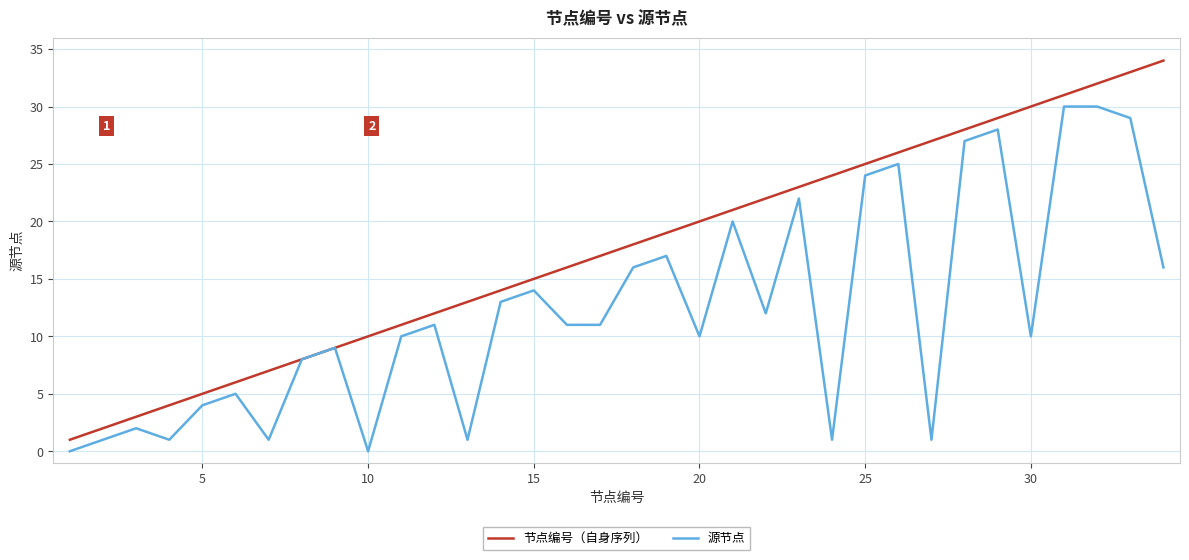

Which series has the largest range (max minus min)?

节点编号（自身序列）